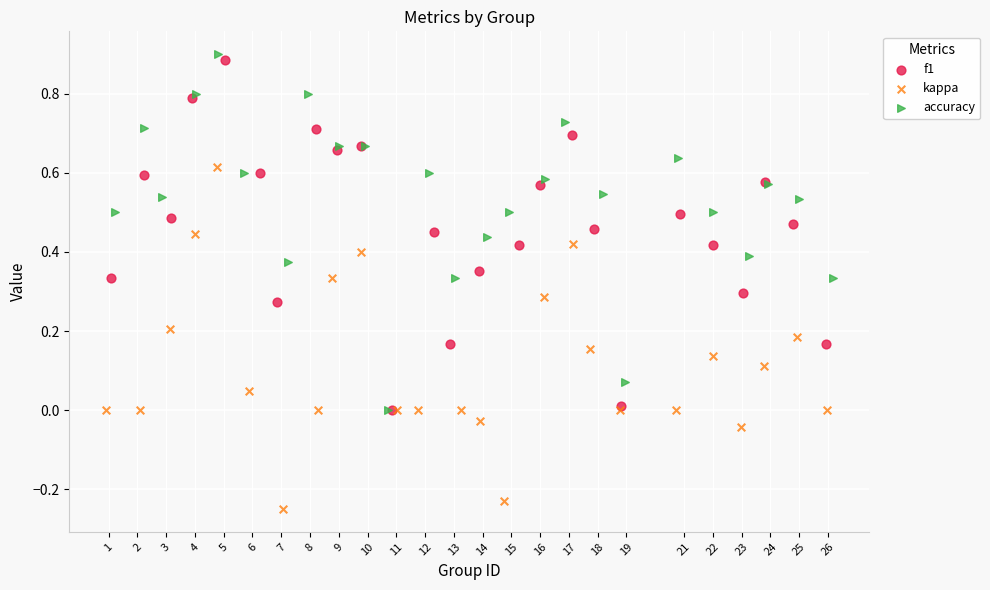

Which series has the largest Y range (max minus min)?

accuracy